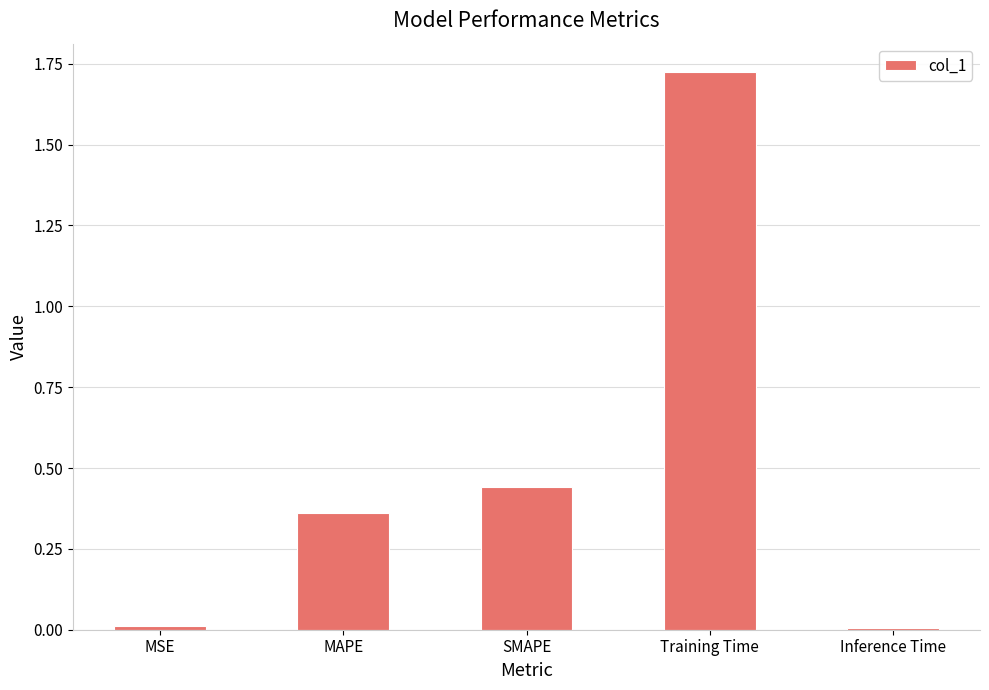

What is the change in value from MAPE to SMAPE?

+0.1